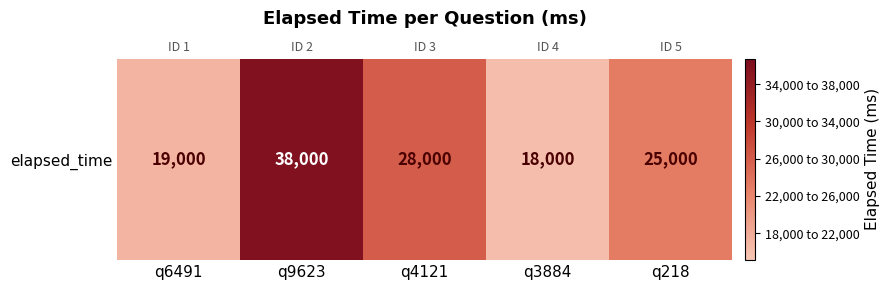

Reading left to right, what are all the values shown in this chart?

q6491=19000	q9623=38000	q4121=28000	q3884=18000	q218=25000